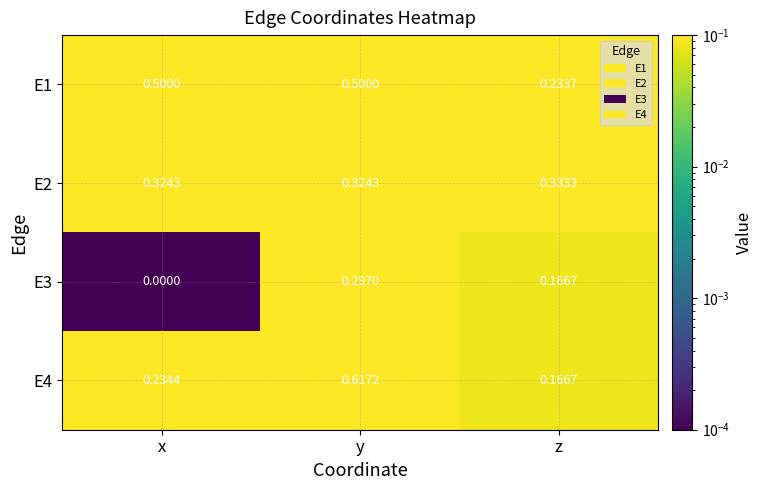

Count the number of data series in this chart.

4